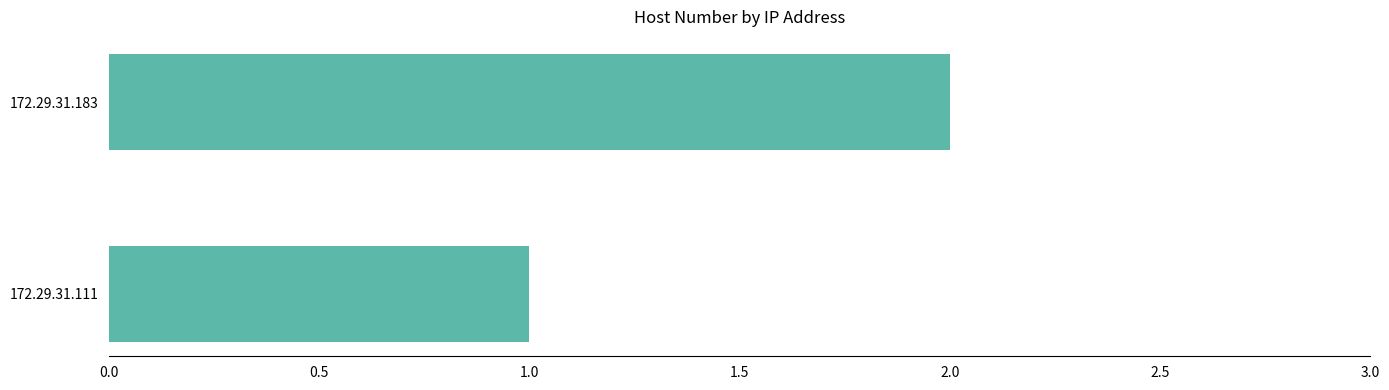

What is the change in value from 172.29.31.111 to 172.29.31.183?

+1